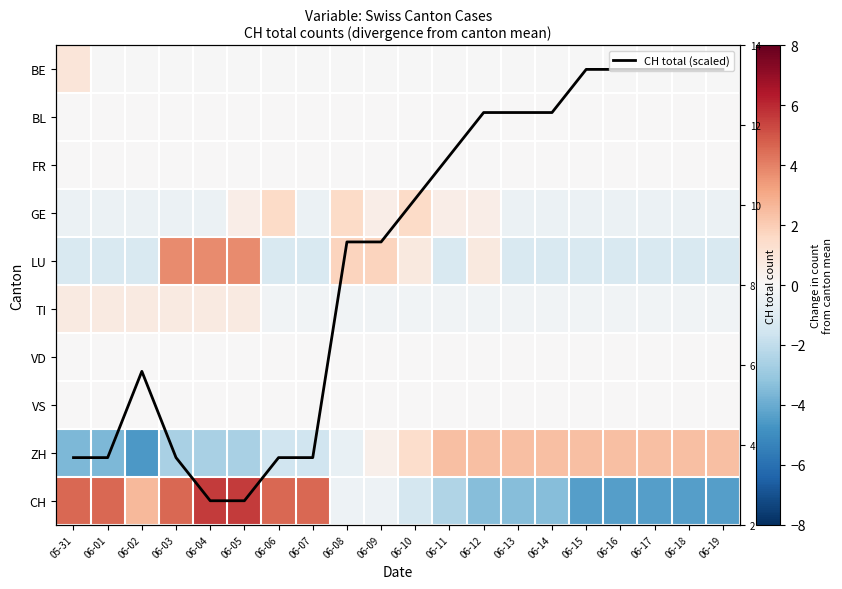

Which category has the highest value across all series?

06-04